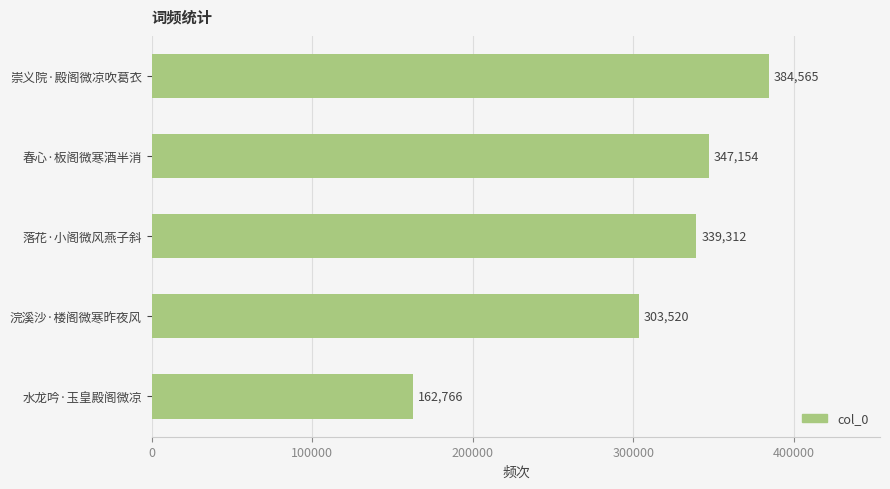

What is the difference between the maximum and minimum values?

221799